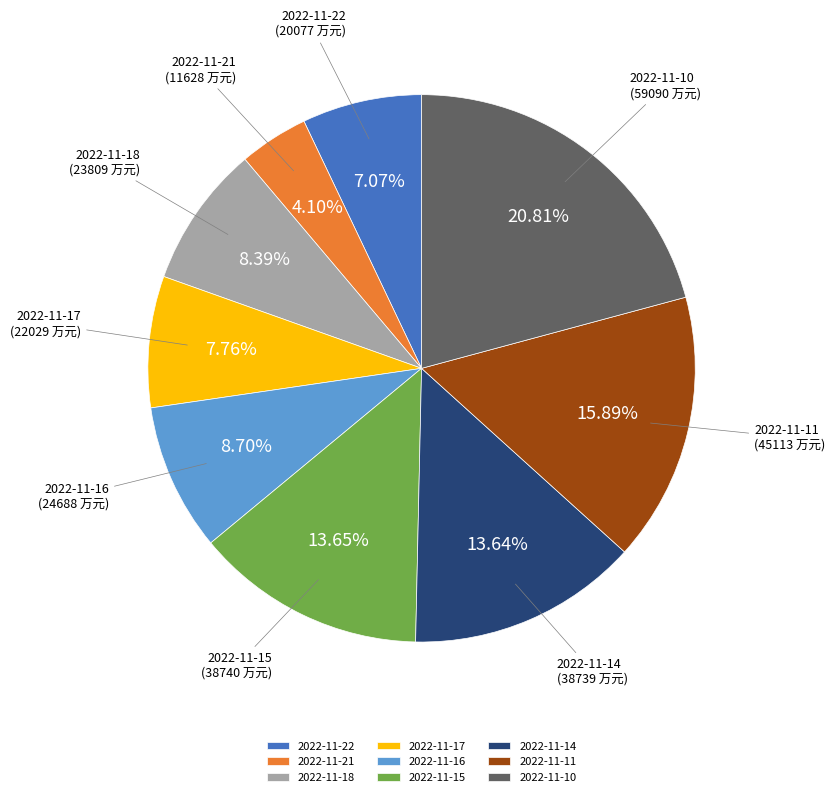

Between 2022-11-21 and 2022-11-10, which is larger?

2022-11-10